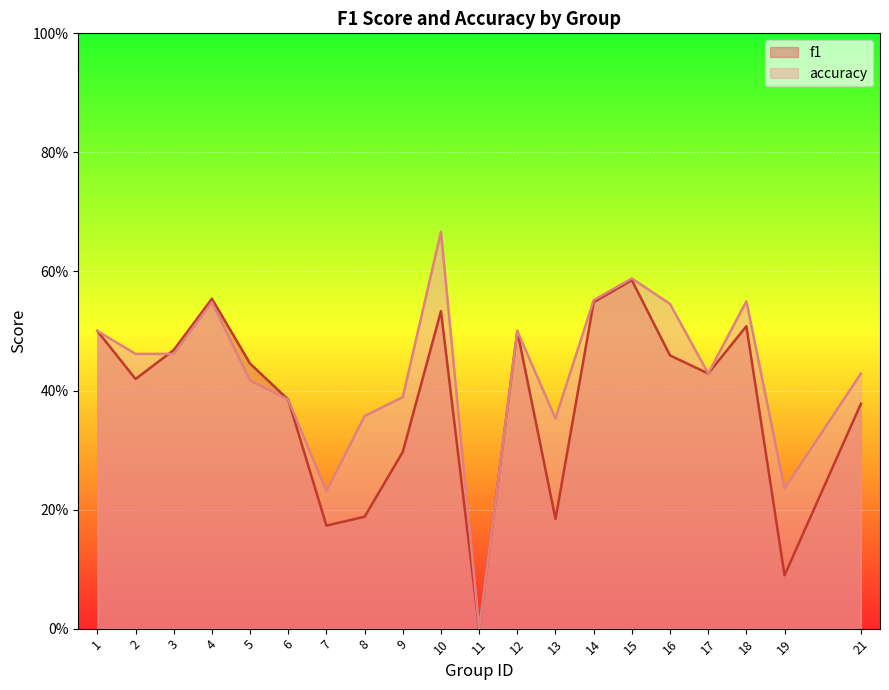

True or false: f1 has more than 2 interior local peaks.

True